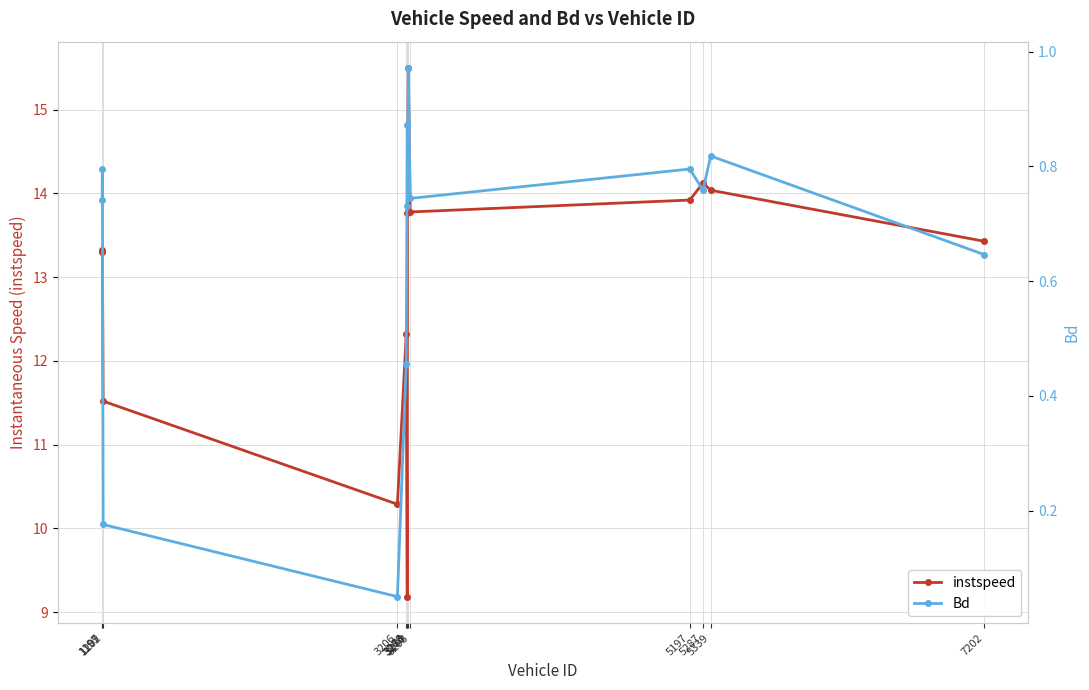

What is the value of the Bd point at the 1st from the left?

0.7